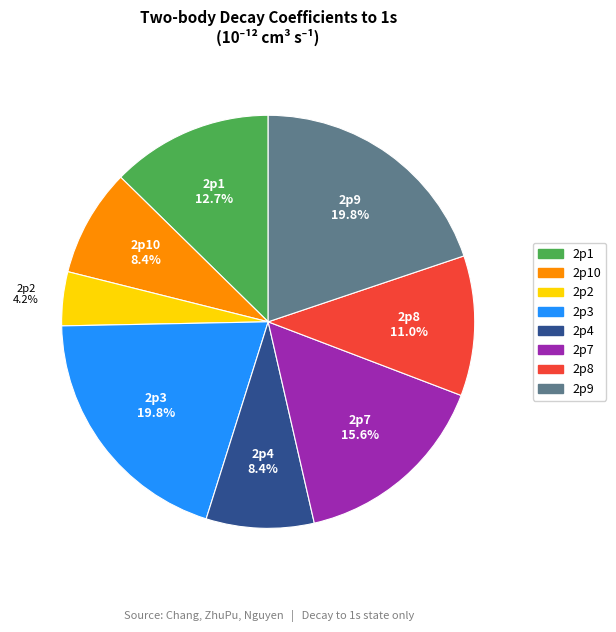

Does any single category account for the majority?

No